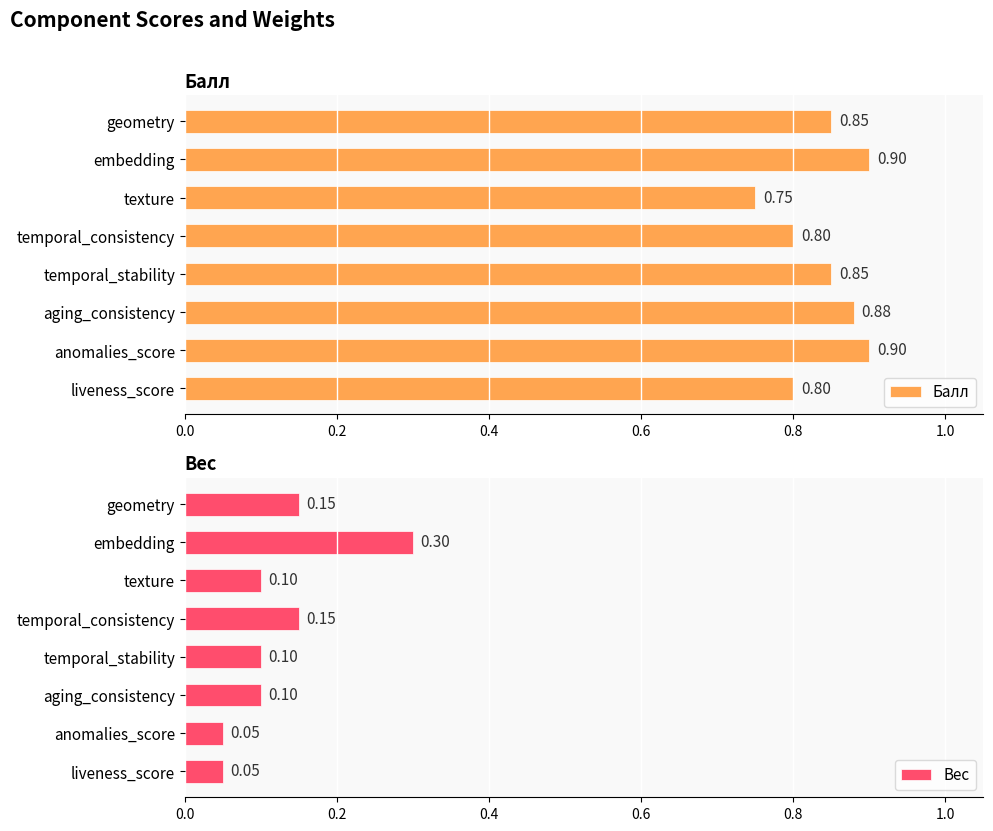

Which category has the lowest value in the Балл series?

texture